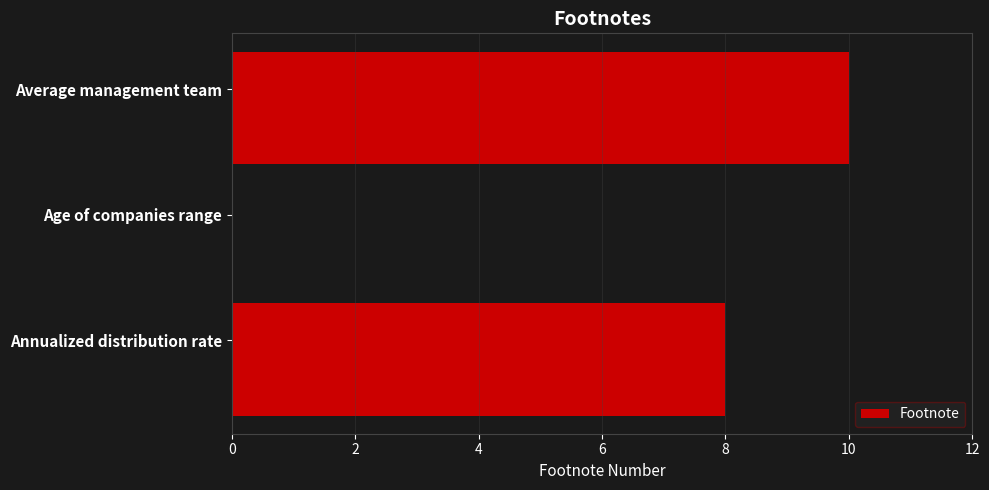

The value at Age of companies range is 6. True or false?

False